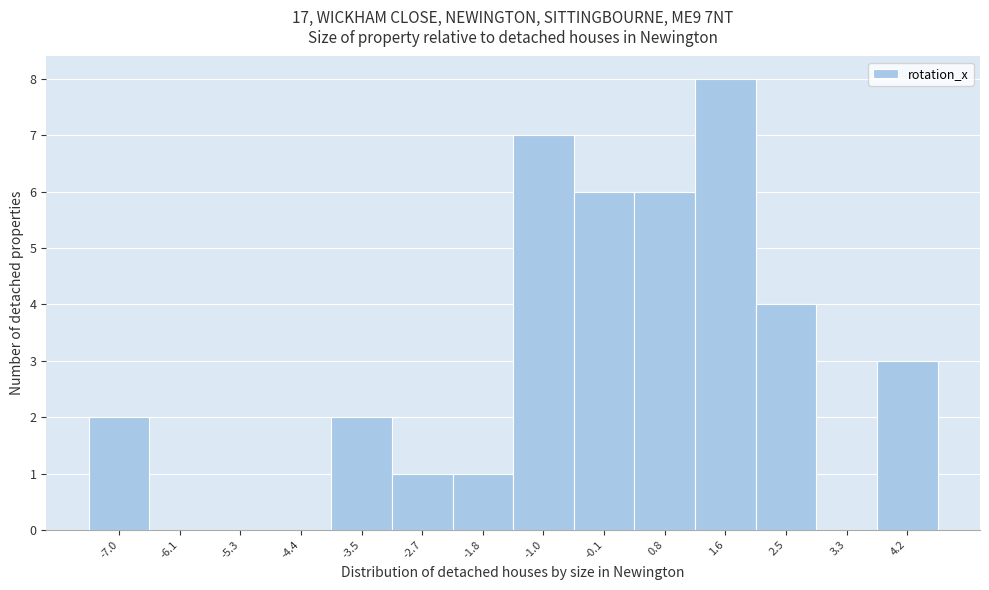

Reading left to right, list all the values displayed in this chart.

-7.0=2	-6.1=0	-5.3=0	-4.4=0	-3.5=2	-2.7=1	-1.8=1	-1.0=7	-0.1=6	0.8=6	1.6=8	2.5=4	3.3=0	4.2=3